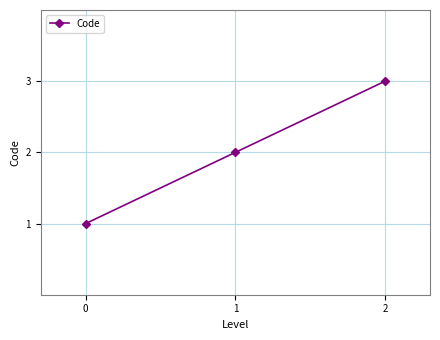

Approximately how many times larger is the value at 2 compared to 1?

1.5